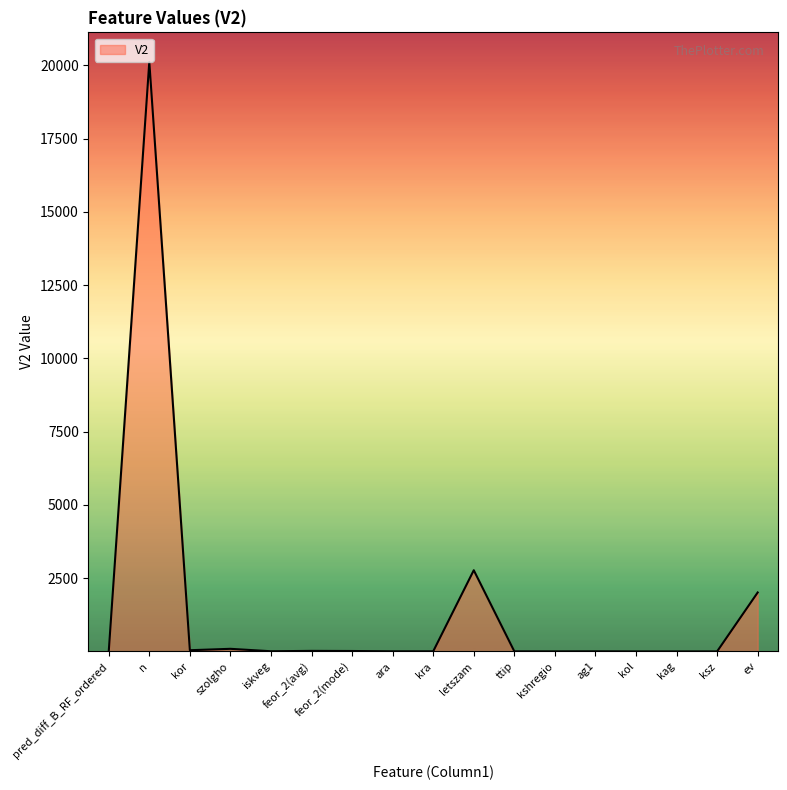

How many lines are shown in the chart?

1